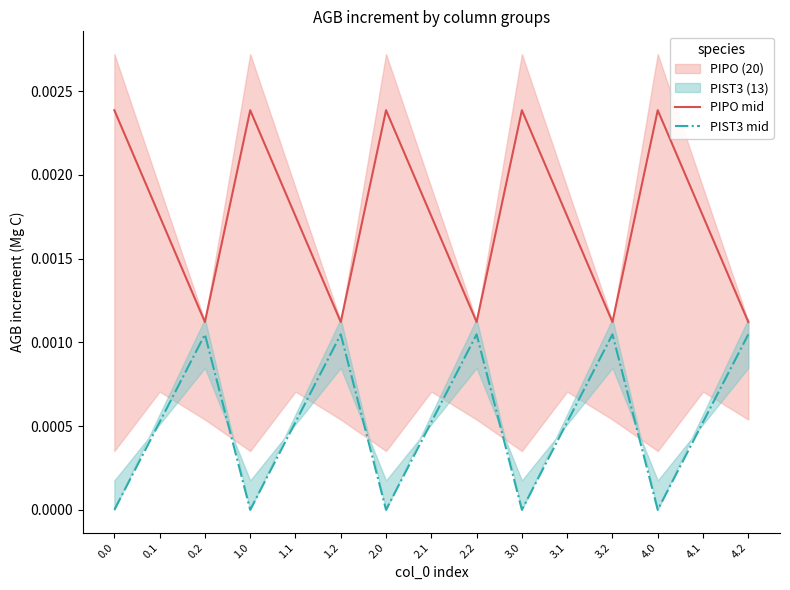

At which label does PIPO mid reach its minimum?

0.2